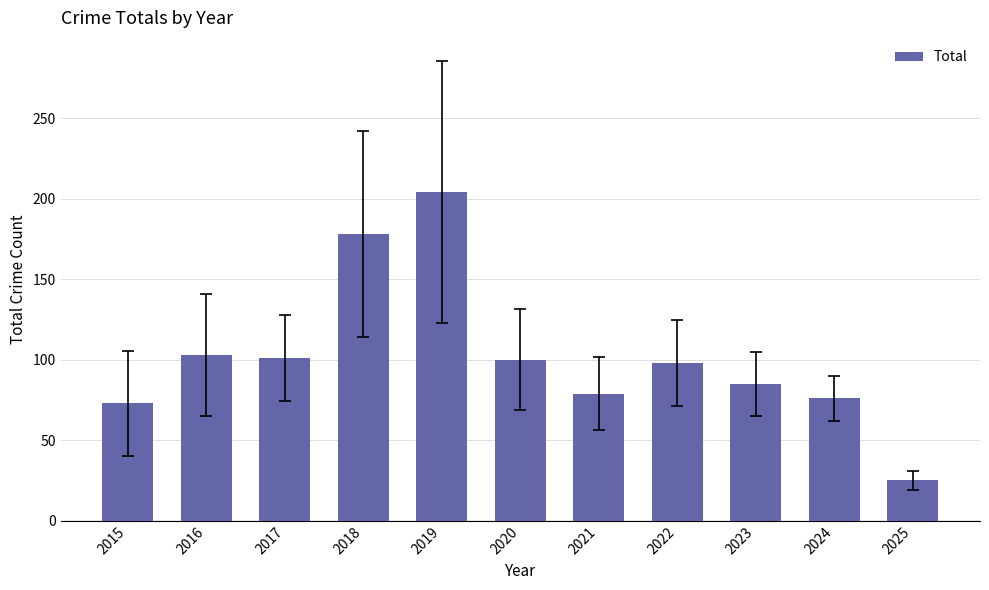

What value does the data have at 2017, to the nearest 5?

100